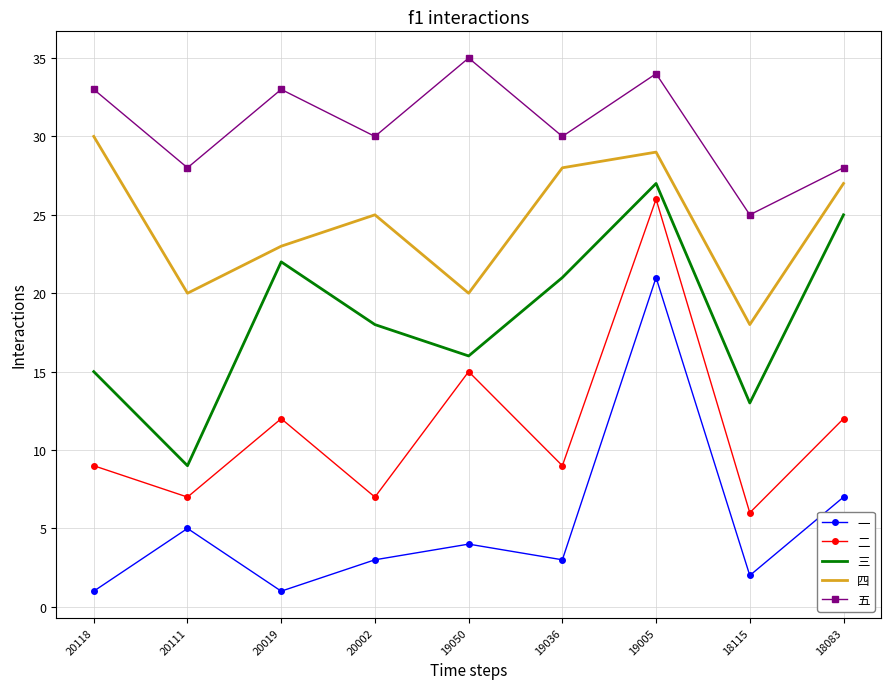

List the series in order of their peak value, lowest first.

一, 二, 三, 四, 五